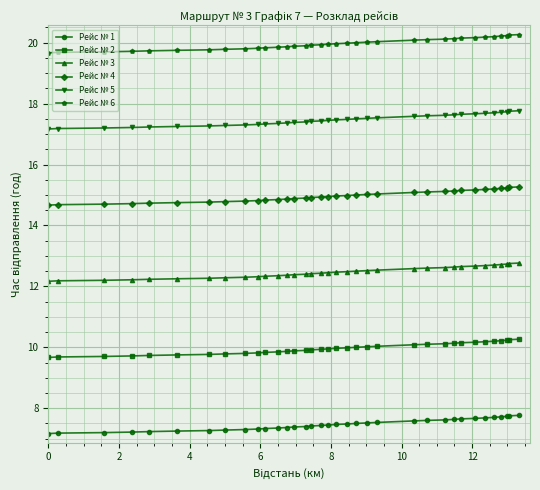

Does the chart have visible grid lines?

Yes